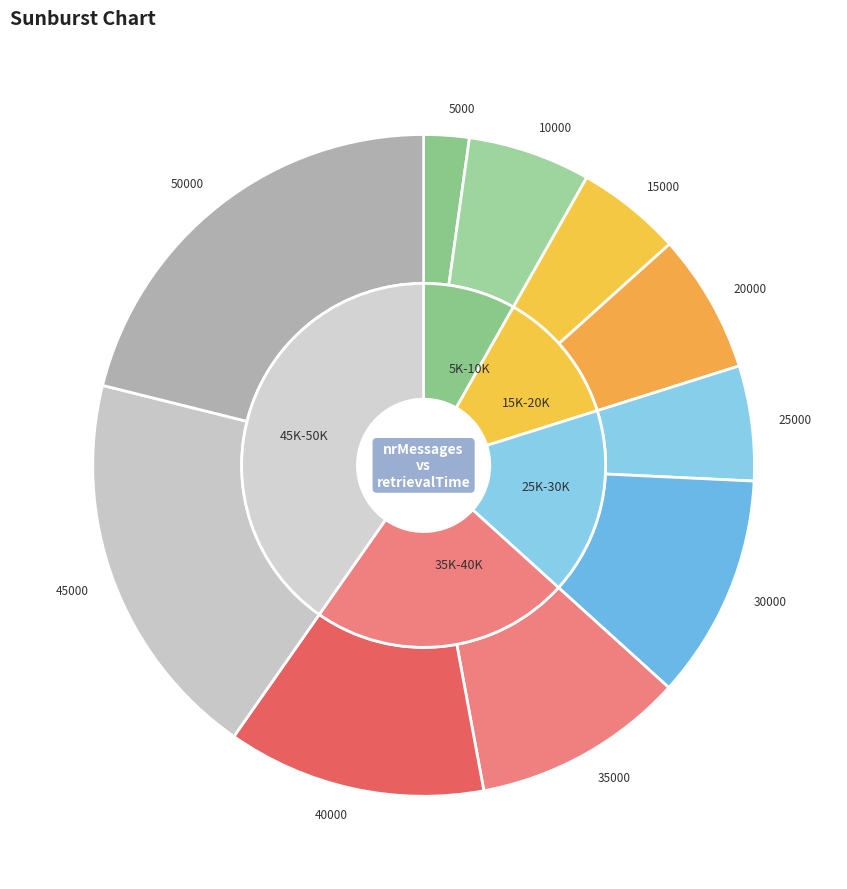

True or false: 10000 accounts for 1% of the total.

False